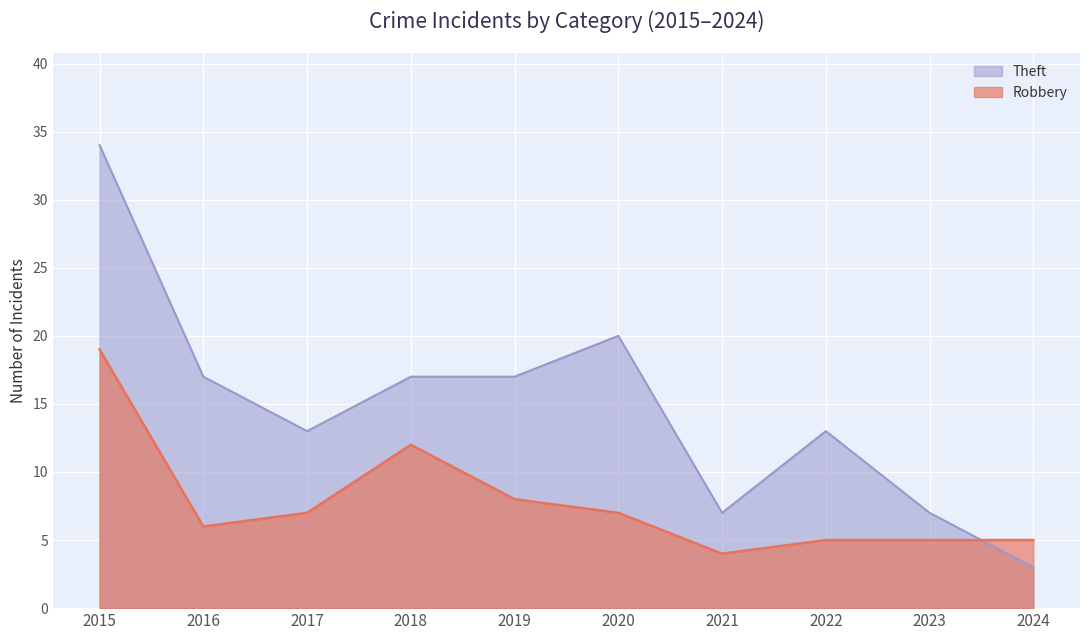

How many categories are shown in the chart?

10